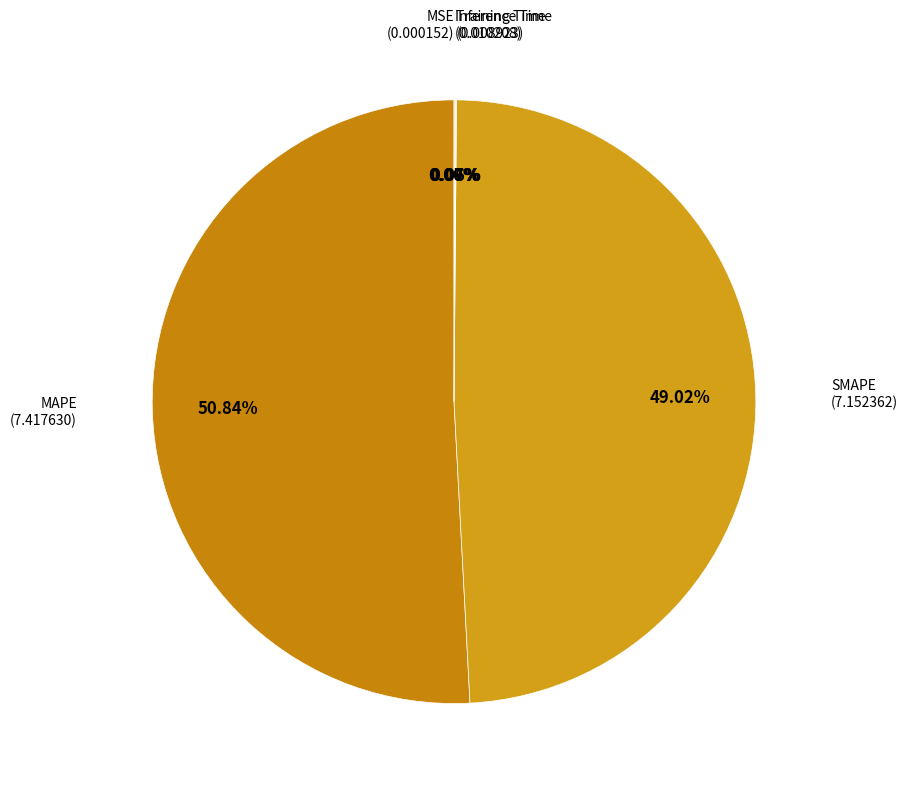

Does any single category account for the majority?

Yes